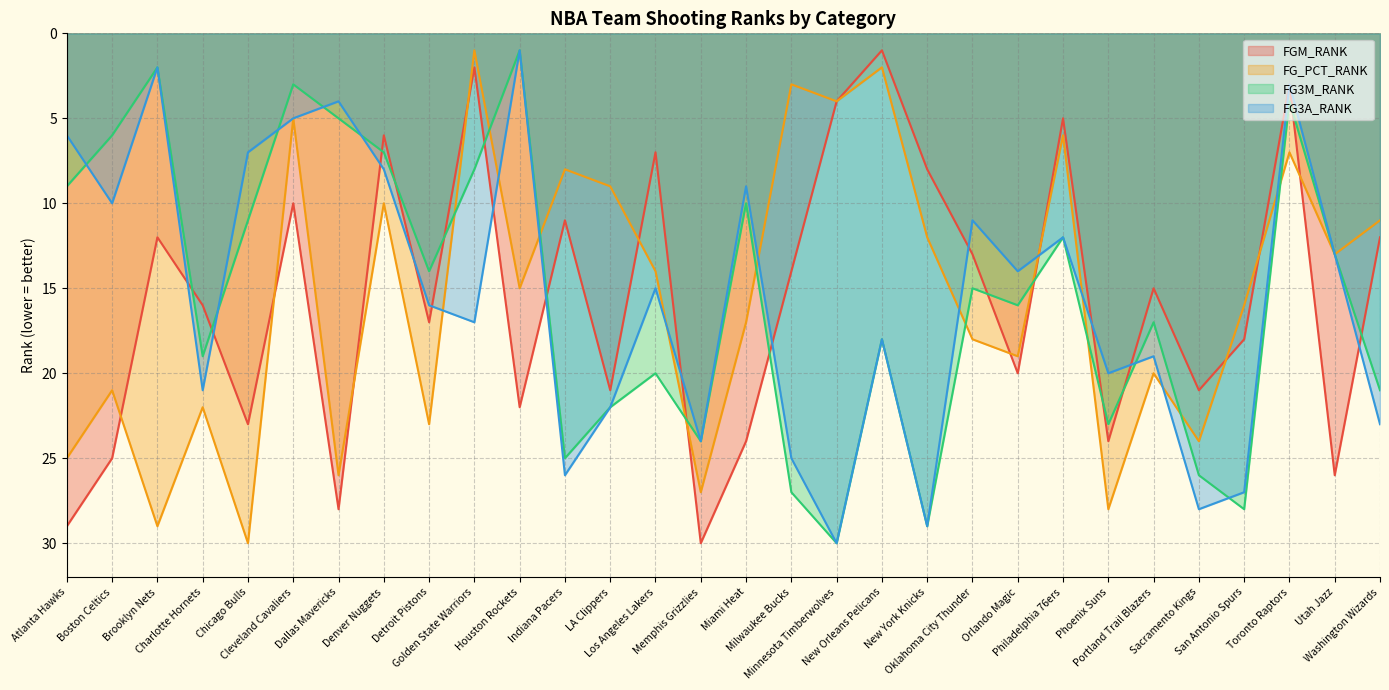

Does the chart display data point markers on the line(s)?

No